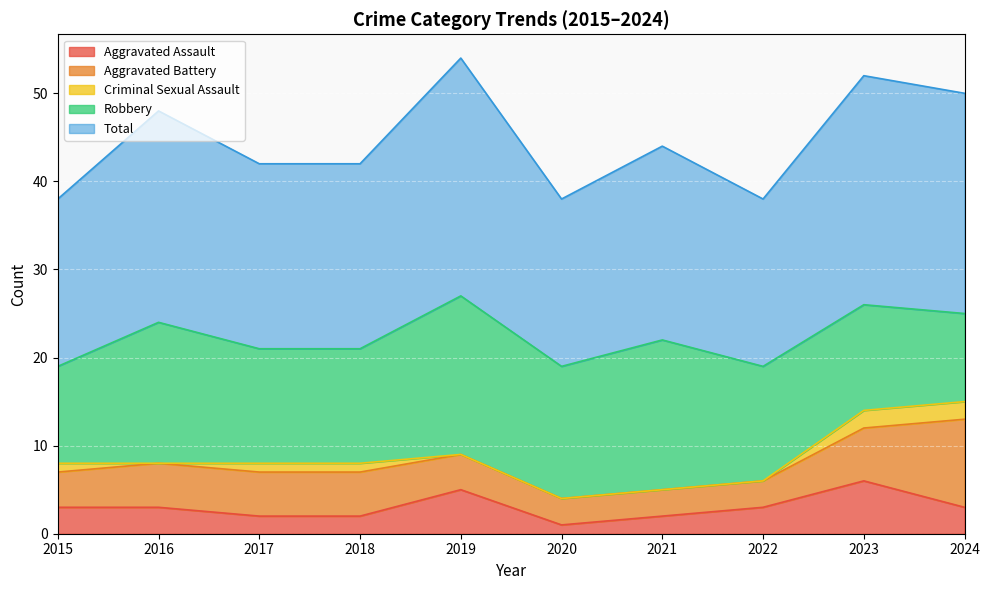

Between 2017 and 2018, which is larger?

2017